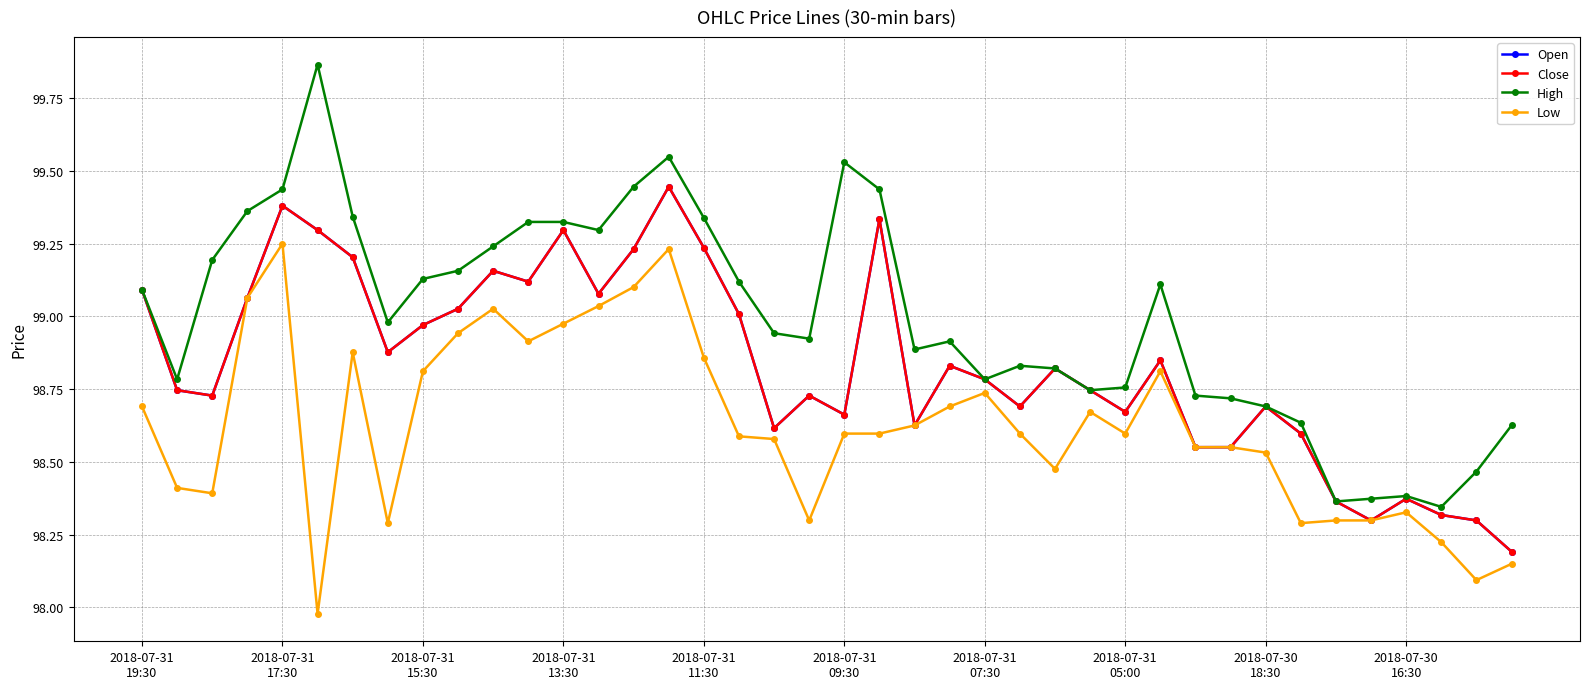

Reading left to right, transcribe all the data shown in this chart.

Open: 99.1	98.7	98.7	99.1	99.4	99.3	99.2	98.9	99.0	99.0	99.2	99.1	99.3	99.1	99.2	99.4	99.2	99.0	98.6	98.7	98.7	99.3	98.6	98.8	98.8	98.7	98.8	98.7	98.7	98.8	98.6	98.6	98.7	98.6	98.4	98.3	98.4	98.3	98.3	98.2
Close: 99.1	98.7	98.7	99.1	99.4	99.3	99.2	98.9	99.0	99.0	99.2	99.1	99.3	99.1	99.2	99.4	99.2	99.0	98.6	98.7	98.7	99.3	98.6	98.8	98.8	98.7	98.8	98.7	98.7	98.8	98.6	98.6	98.7	98.6	98.4	98.3	98.4	98.3	98.3	98.2
High: 99.1	98.8	99.2	99.4	99.4	99.9	99.3	99.0	99.1	99.2	99.2	99.3	99.3	99.3	99.4	99.5	99.3	99.1	98.9	98.9	99.5	99.4	98.9	98.9	98.8	98.8	98.8	98.7	98.8	99.1	98.7	98.7	98.7	98.6	98.4	98.4	98.4	98.3	98.5	98.6
Low: 98.7	98.4	98.4	99.1	99.3	98.0	98.9	98.3	98.8	98.9	99.0	98.9	99.0	99.0	99.1	99.2	98.9	98.6	98.6	98.3	98.6	98.6	98.6	98.7	98.7	98.6	98.5	98.7	98.6	98.8	98.6	98.6	98.5	98.3	98.3	98.3	98.3	98.2	98.1	98.1